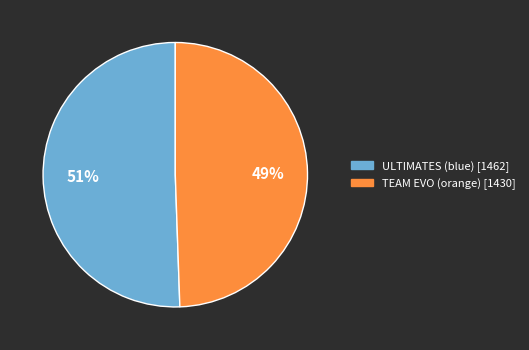

How many slices are in this pie chart?

2